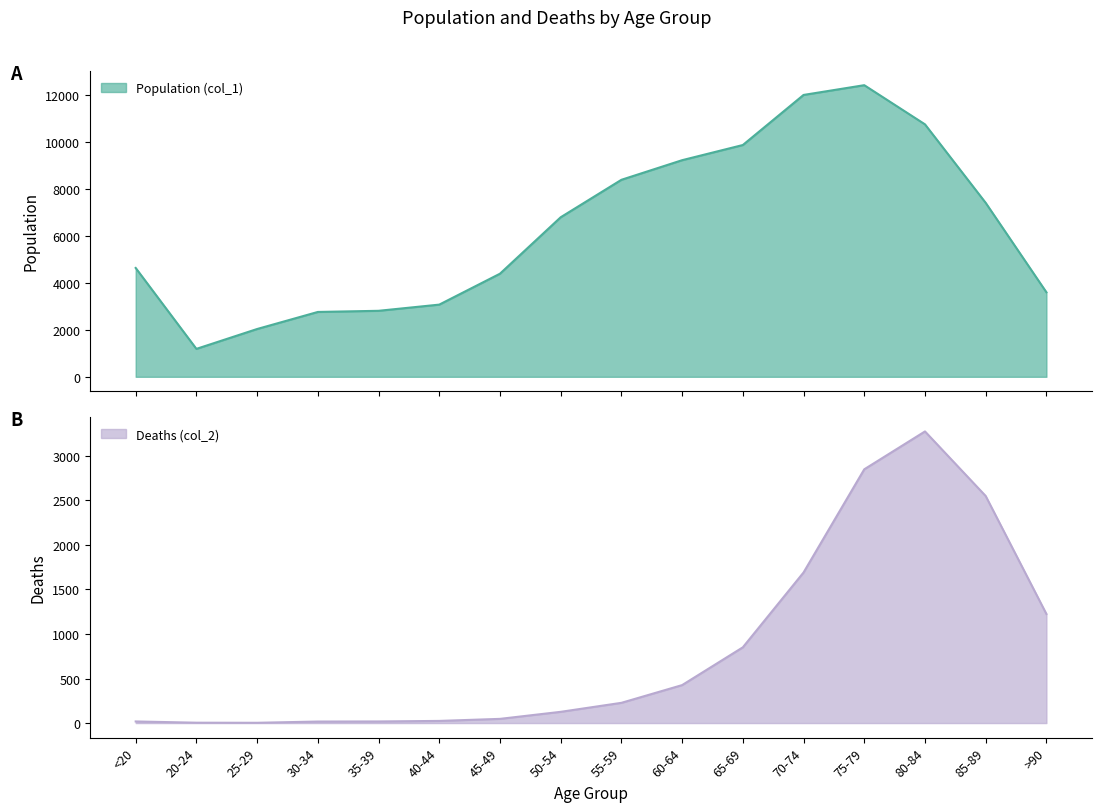

What is the minimum value for Population (col_1)?

1191